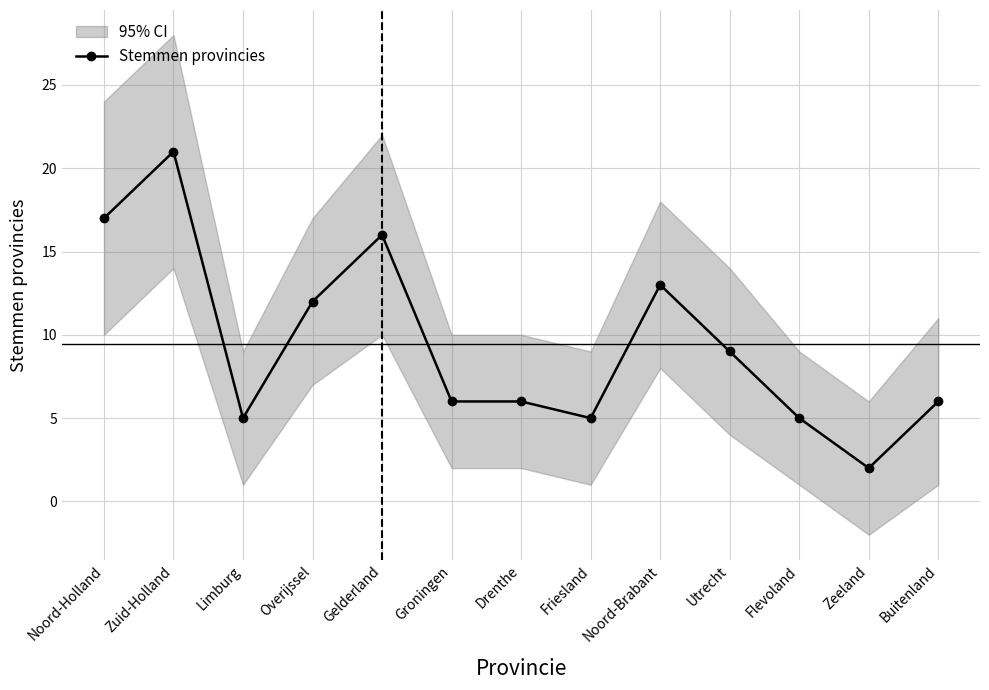

Does the chart display data point markers on the line(s)?

Yes